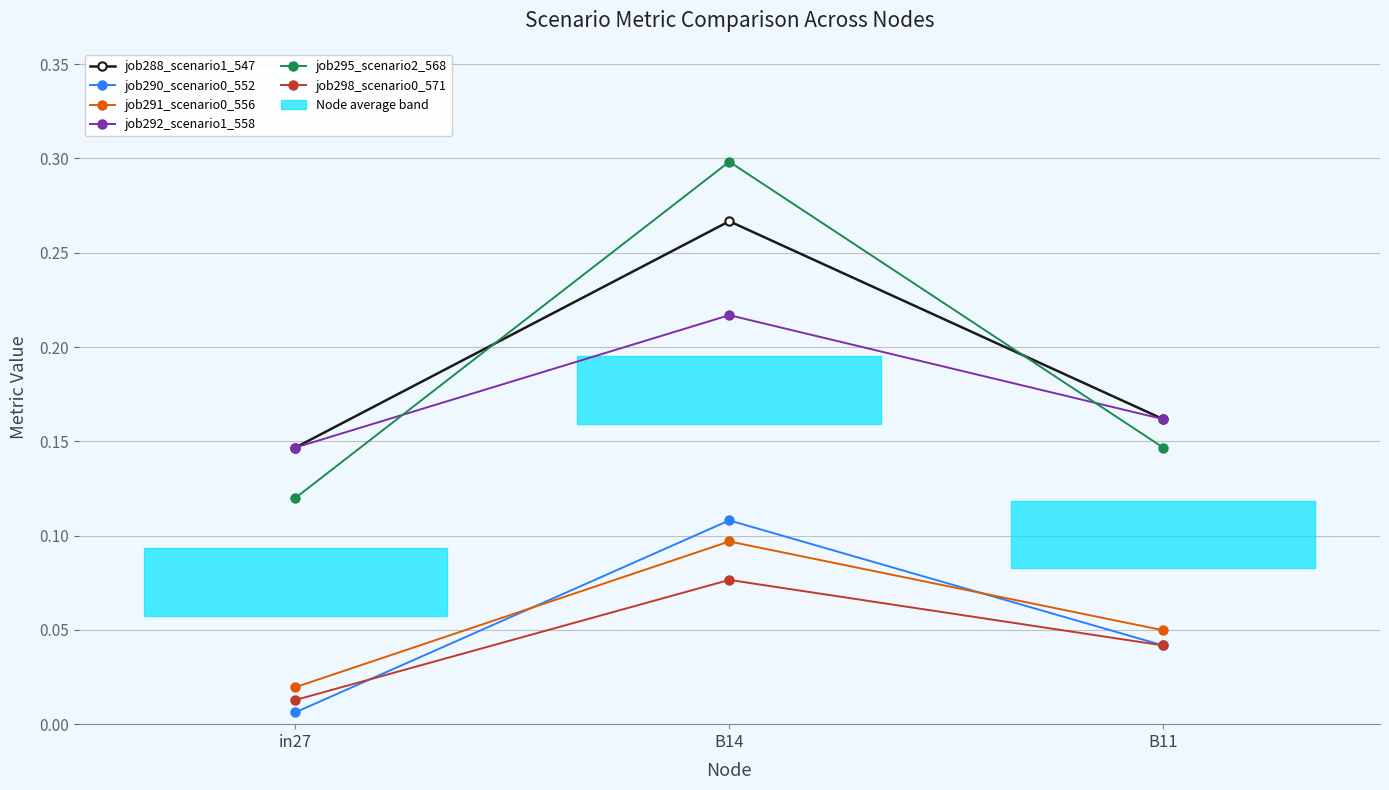

What is the label of the 2nd bar from the left?

B14